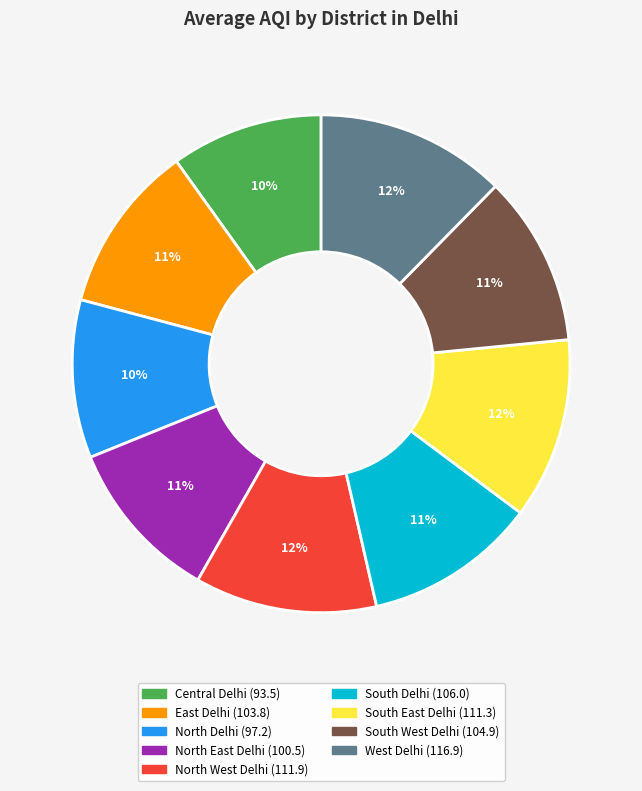

To the nearest percent, what percentage of the pie is South West Delhi?

11%